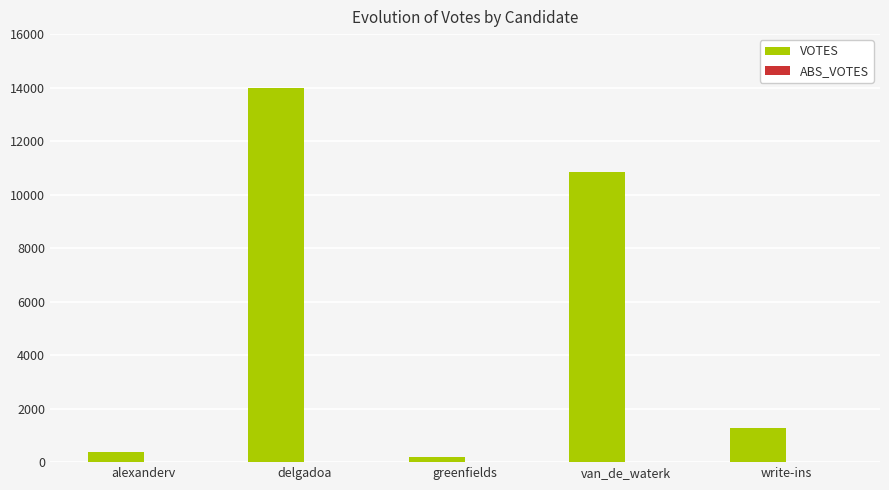

Between delgadoa and alexanderv, which is larger?

delgadoa